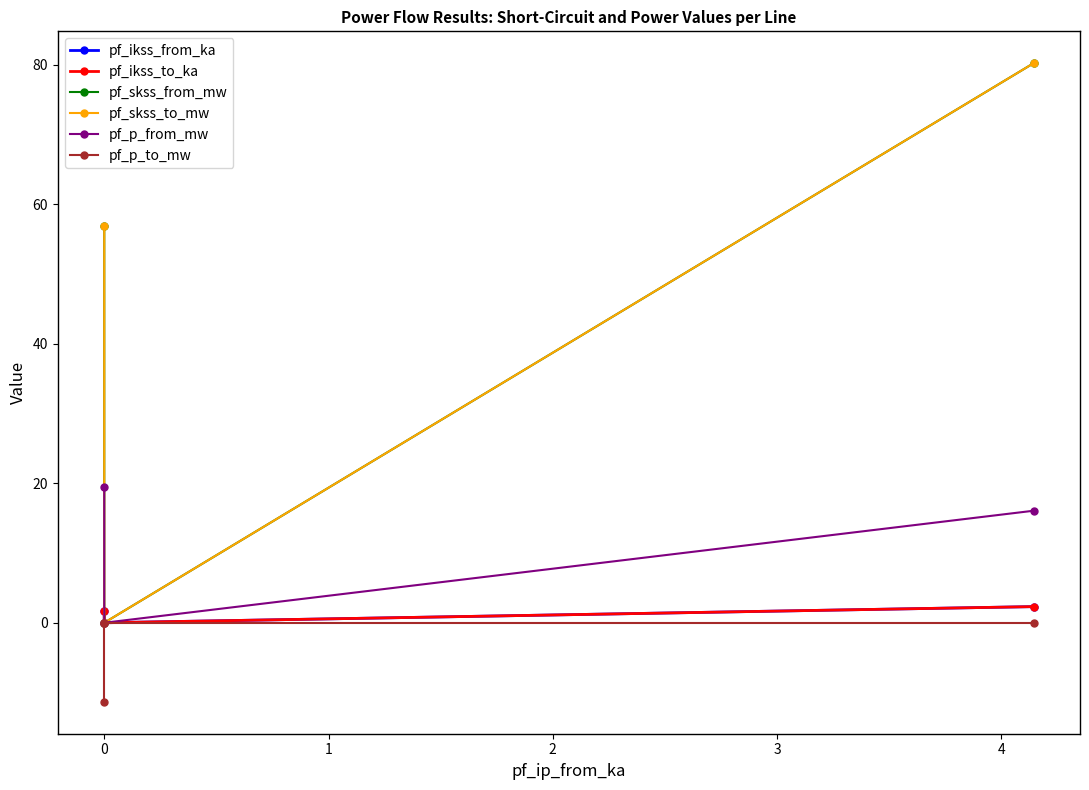

Which series has the widest spread of values?

pf_skss_from_mw